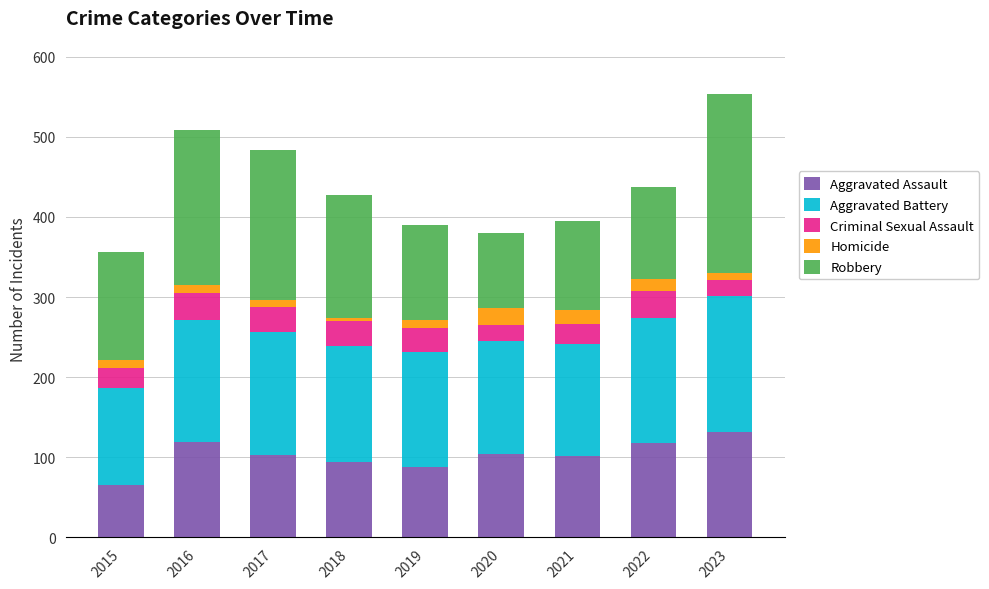

What is the difference between the maximum and second lowest values in the Aggravated Assault series?

44